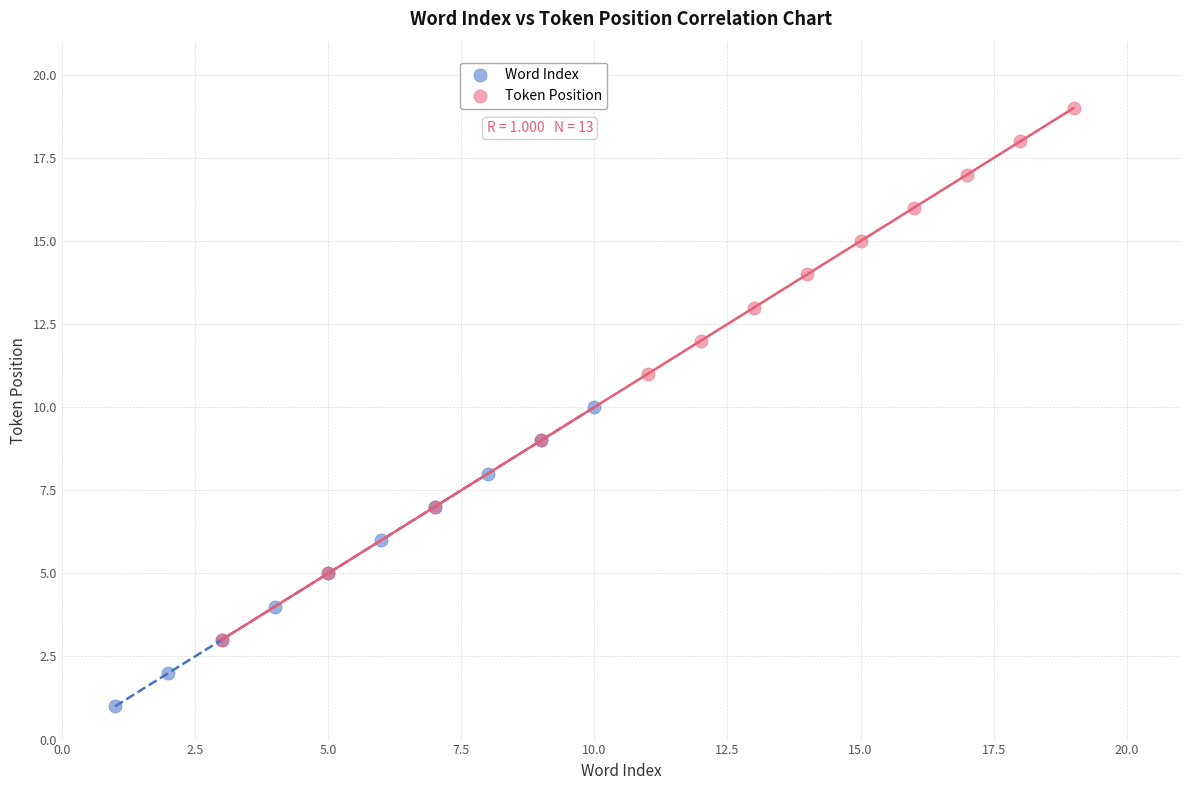

Which series reaches the maximum Y coordinate?

Token Position